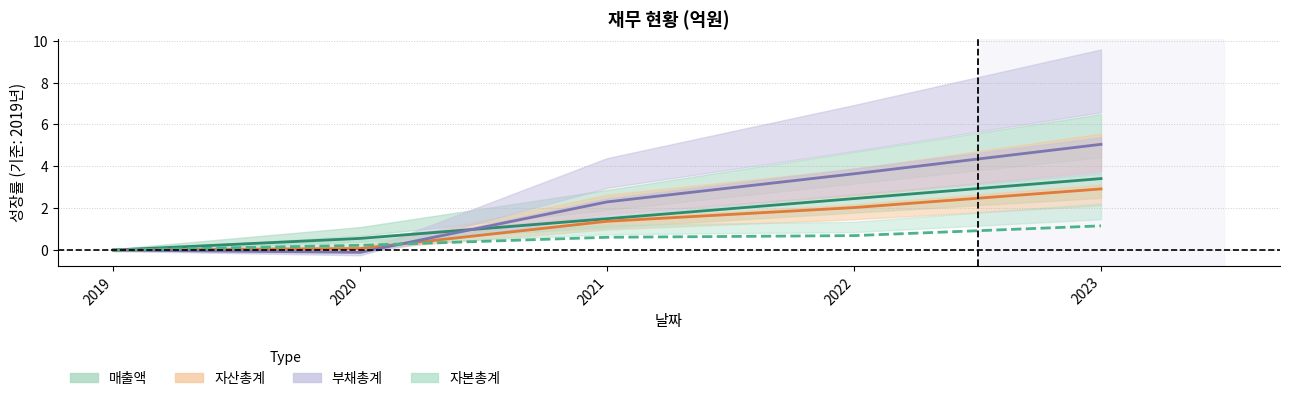

Reading right to left, what are all the values shown in this chart?

매출액: 3.4	2.5	1.5	0.6	0.0
자산총계: 2.9	2.0	1.4	0.1	0.0
부채총계: 5.0	3.6	2.3	-0.1	0.0
자본총계: 1.2	0.7	0.6	0.2	0.0